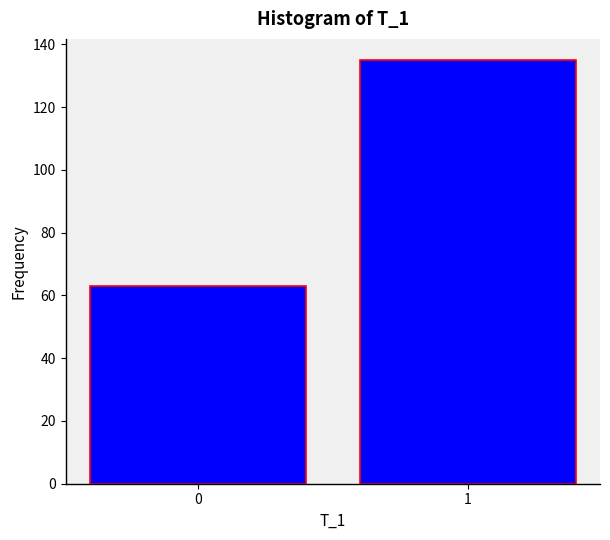

Reading left to right, what are all the values shown in this chart?

0=63	1=135